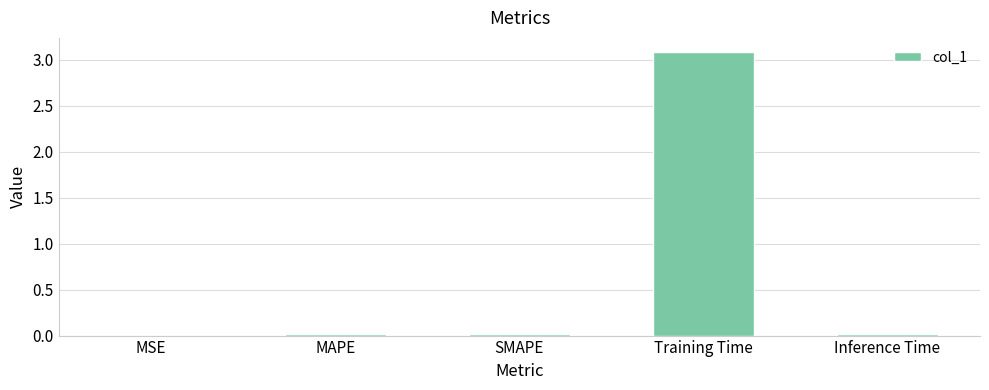

What is the greatest value displayed?

3.1